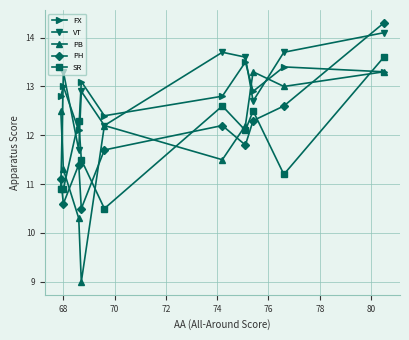

What is the minimum value shown in the chart?

9.0